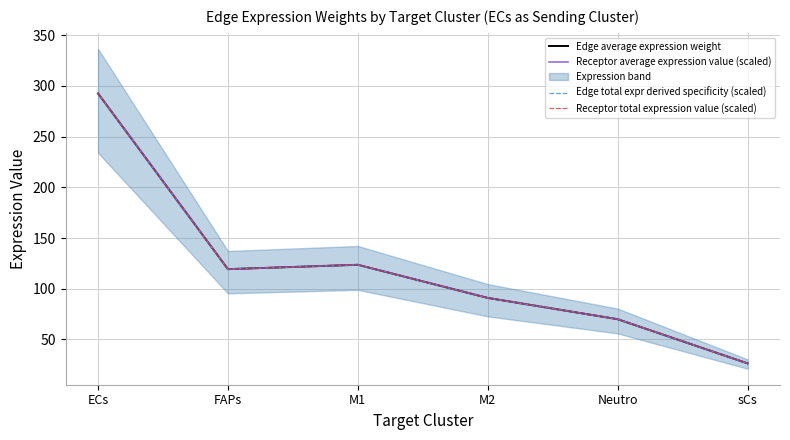

At which category is the sum across all series the highest?

ECs